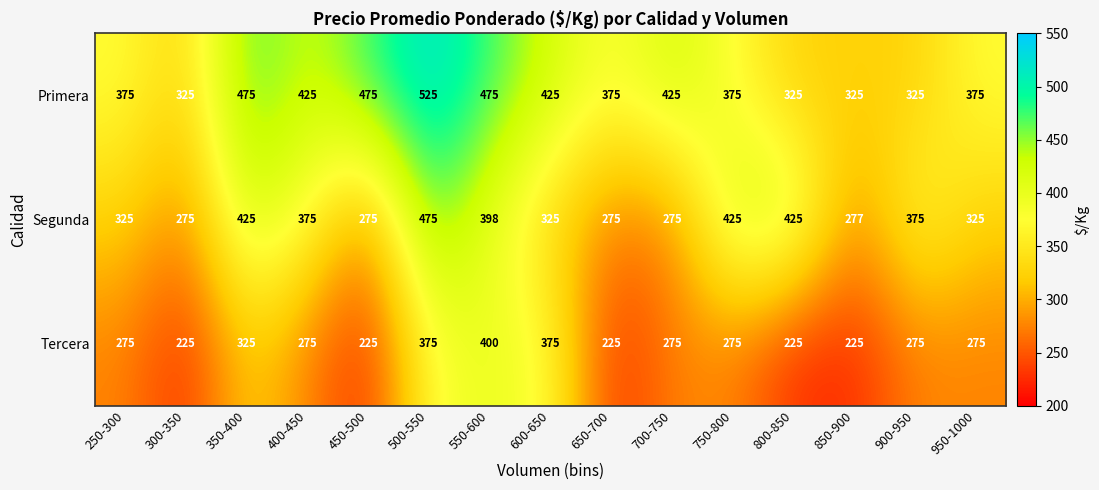

List the series in order of their peak value, highest first.

Primera, Segunda, Tercera